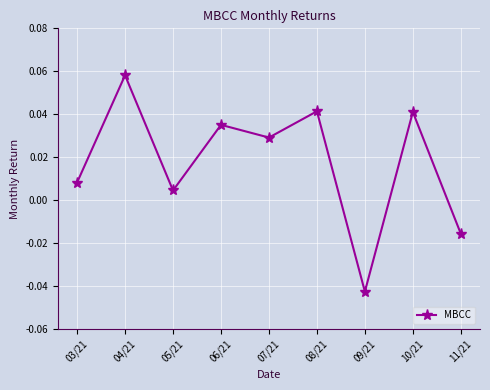

Does the chart have visible grid lines?

Yes